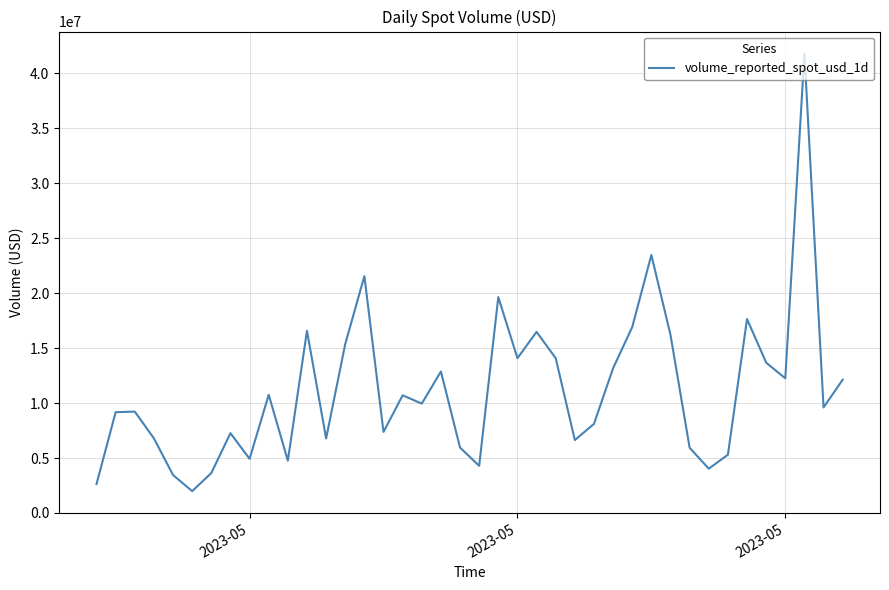

What is the difference between the maximum and minimum values?

39826260.0